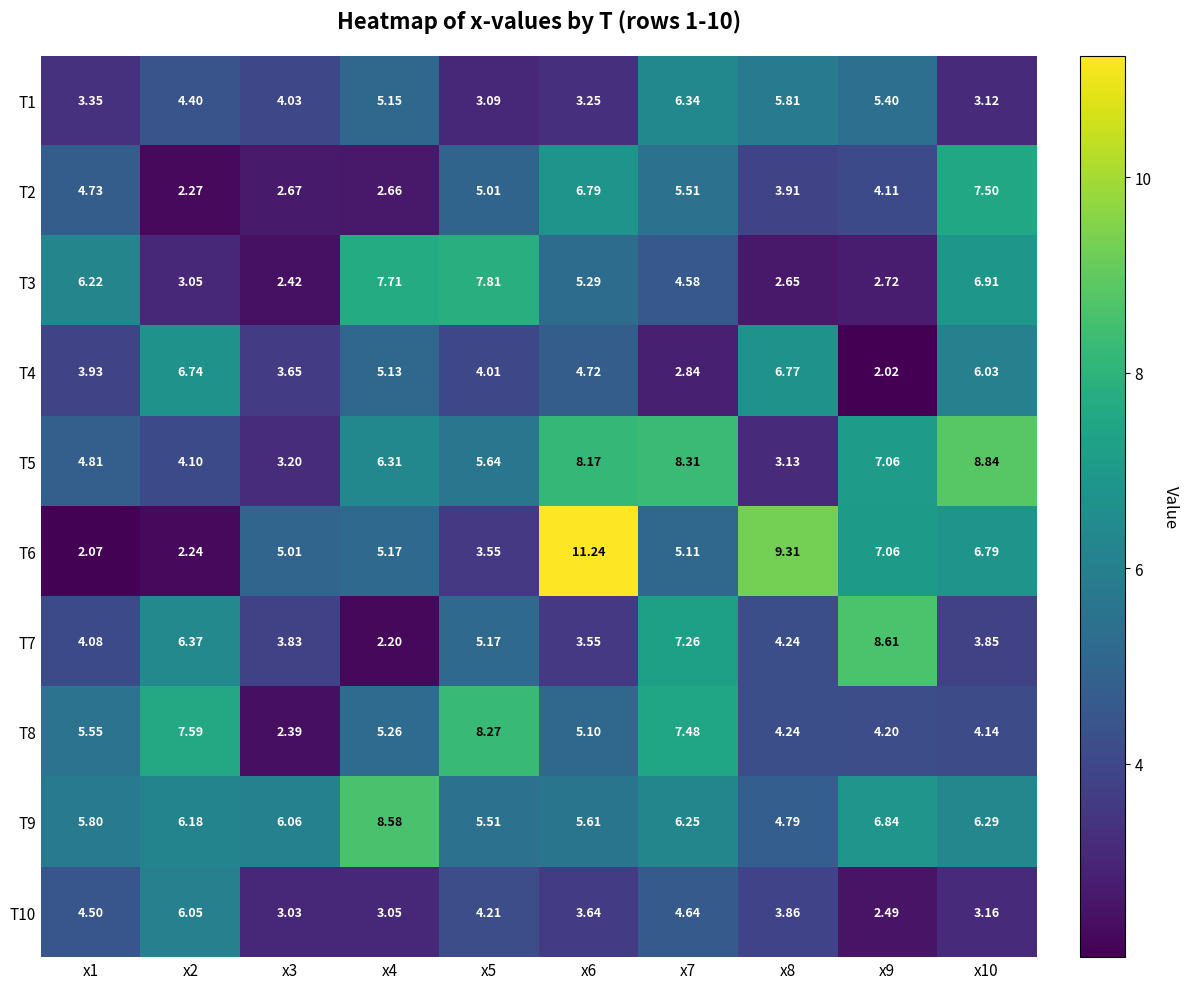

Is the value of T9 at x8 greater than the value of T8 at x4?

No